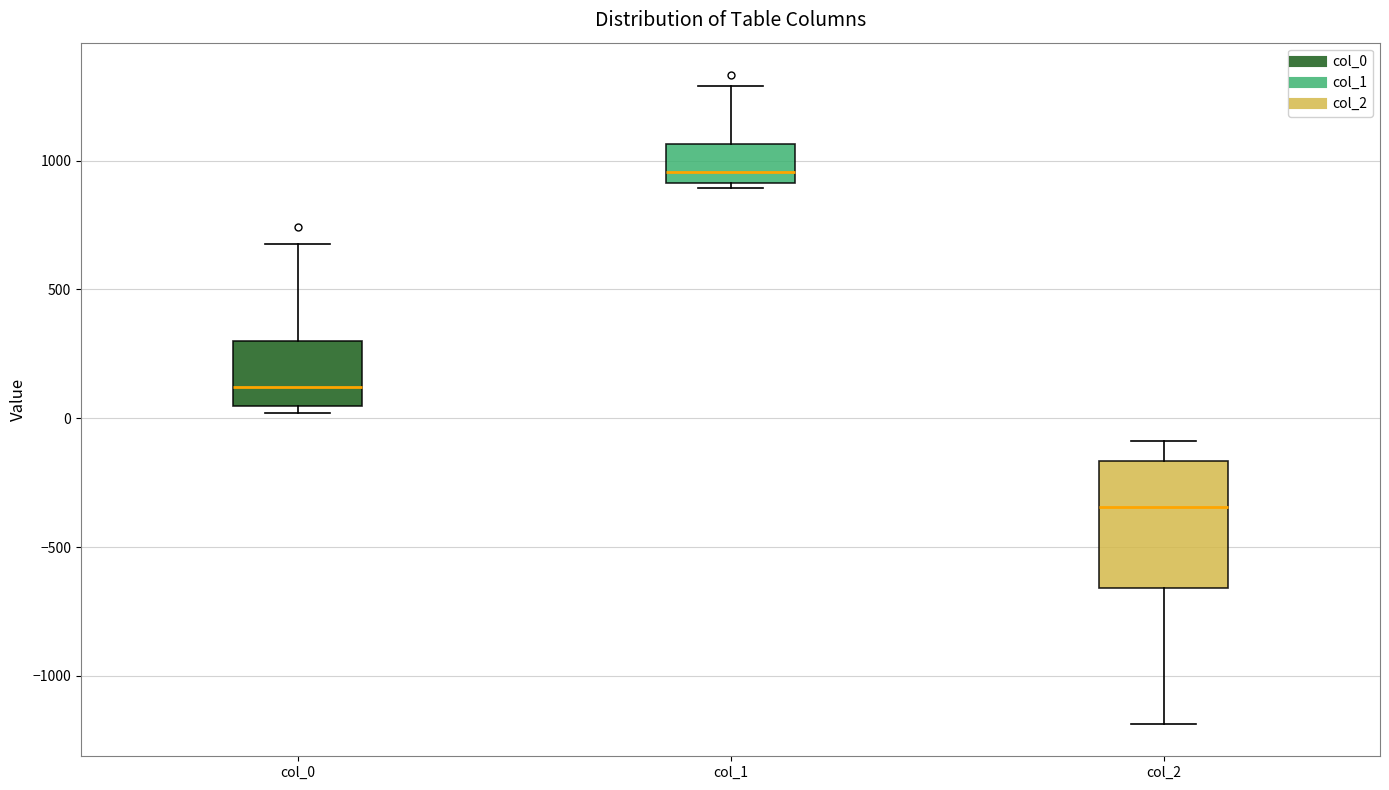

Which box's median line is the lowest?

col_2